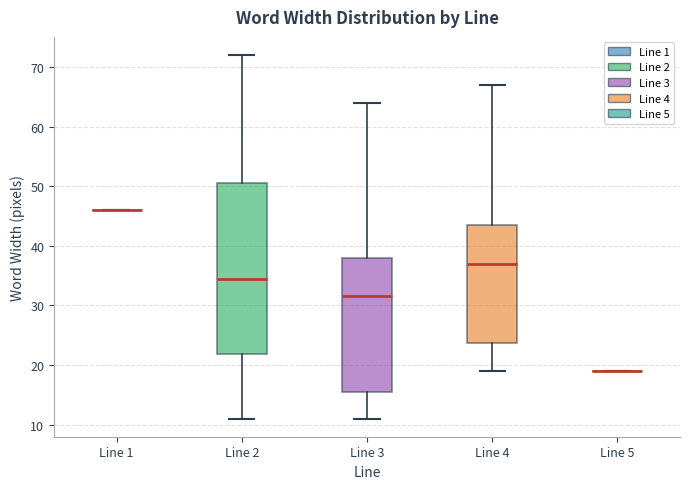

Reading left to right, read every box against the y-axis: the position of its median line, the range the box covers, and the ends of its whiskers. The values are not printed on the chart, so give them approximately, as read against the axis.

Line 1: box collapsed to a line at 46, whiskers 46 to 46
Line 2: median 35, box 22 to 51, whiskers 11 to 72
Line 3: median 32, box 16 to 38, whiskers 11 to 64
Line 4: median 37, box 24 to 44, whiskers 19 to 67
Line 5: box collapsed to a line at 19, whiskers 19 to 19